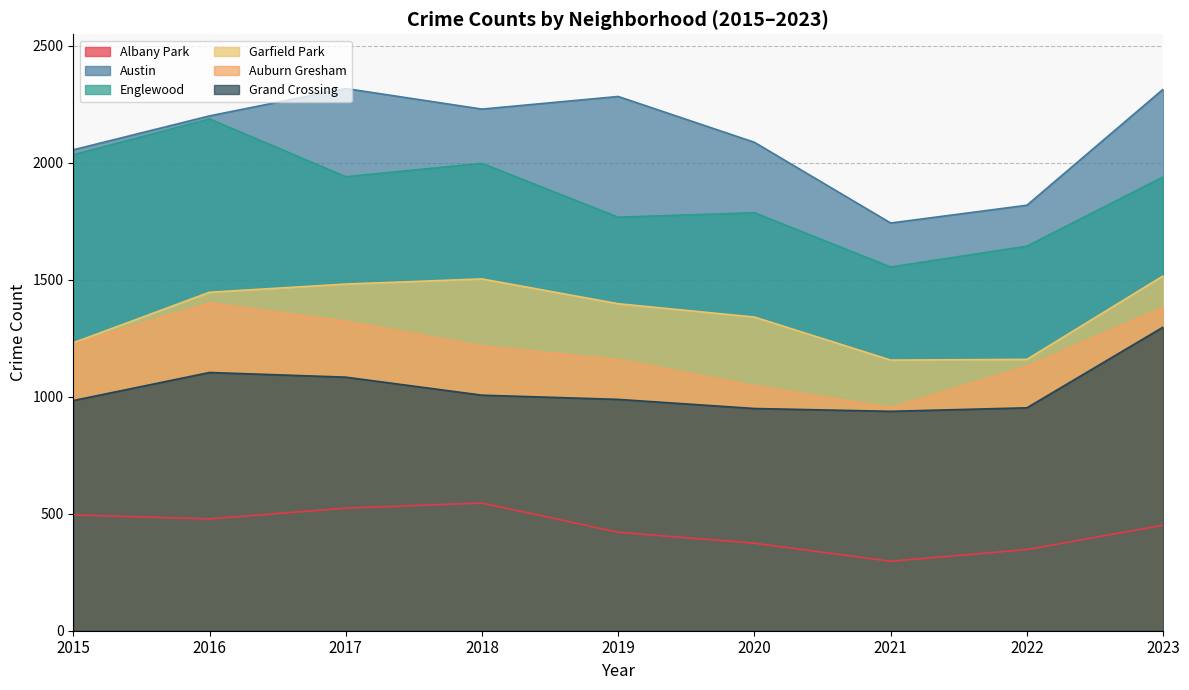

True or false: Auburn Gresham and Garfield Park cross at least once.

False